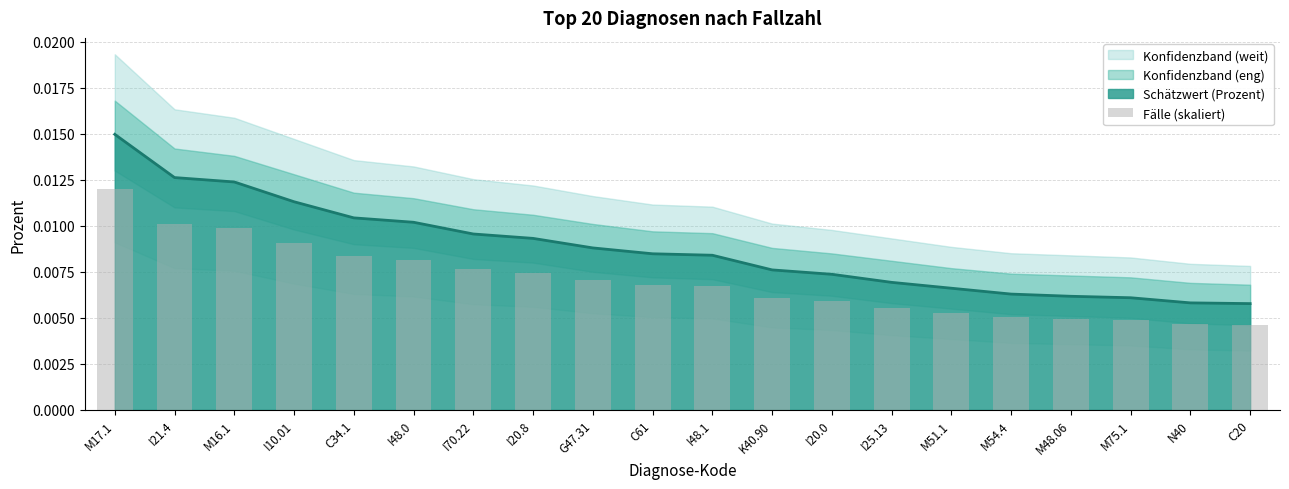

True or false: the data shows 0.0 at K40.90.

True